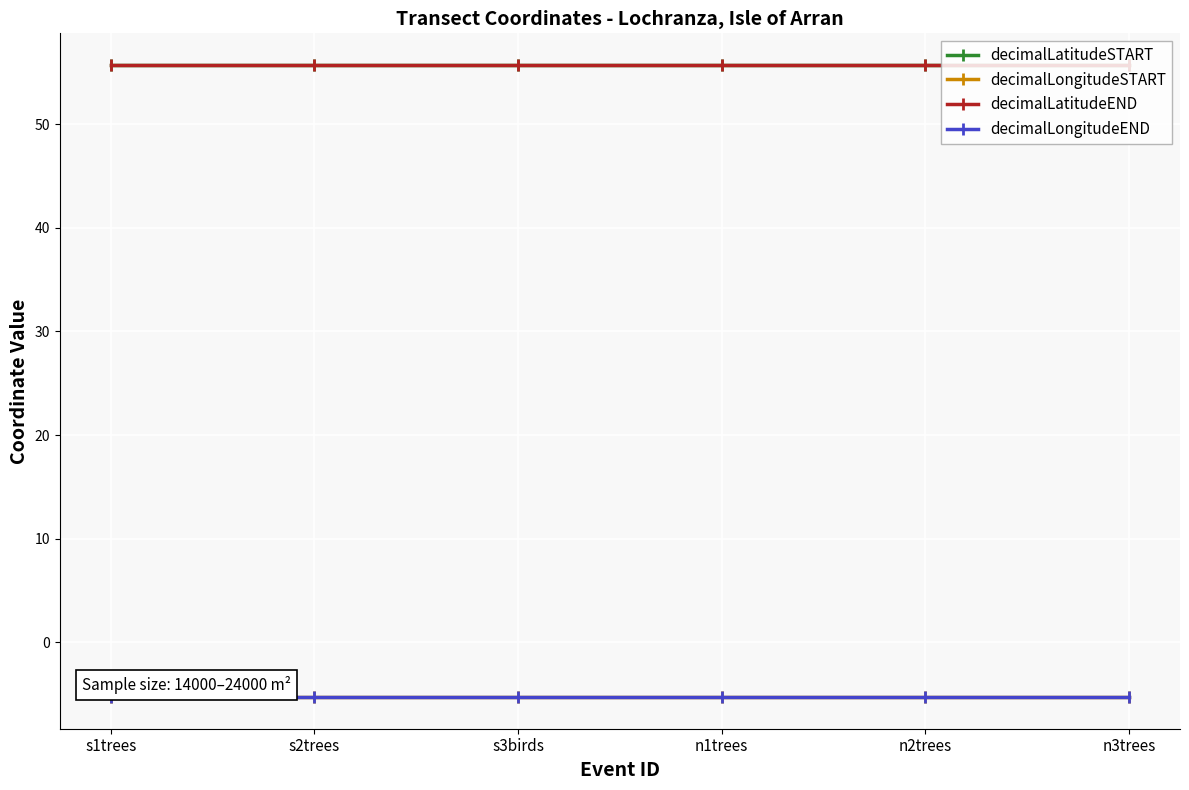

What is the spread (max minus min) of values at s2trees?

61.0